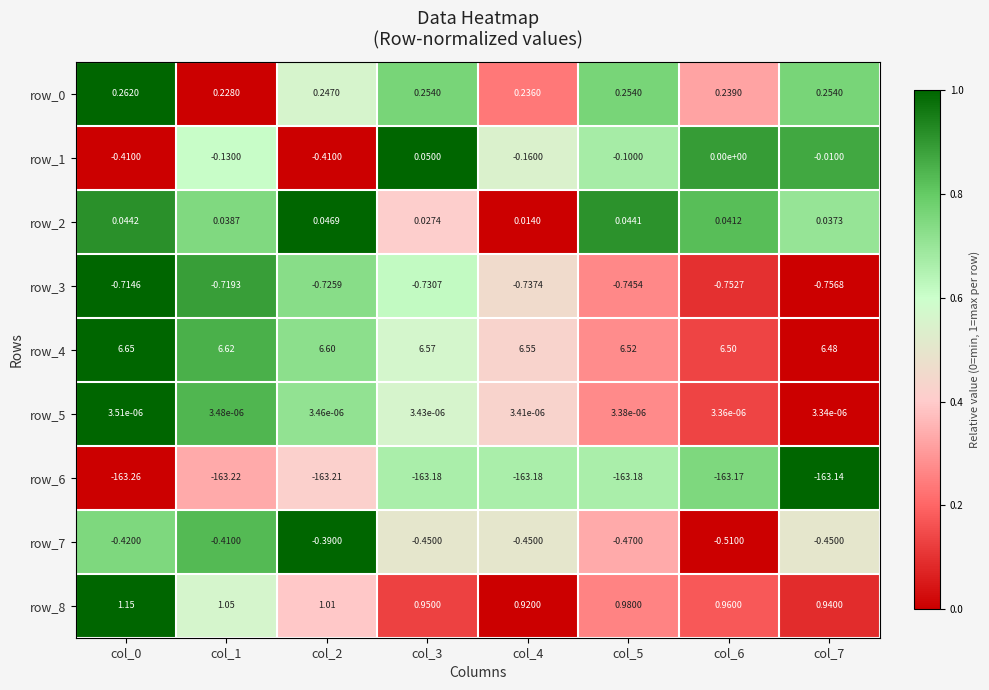

At which label is row_0 closest to 0?

col_1